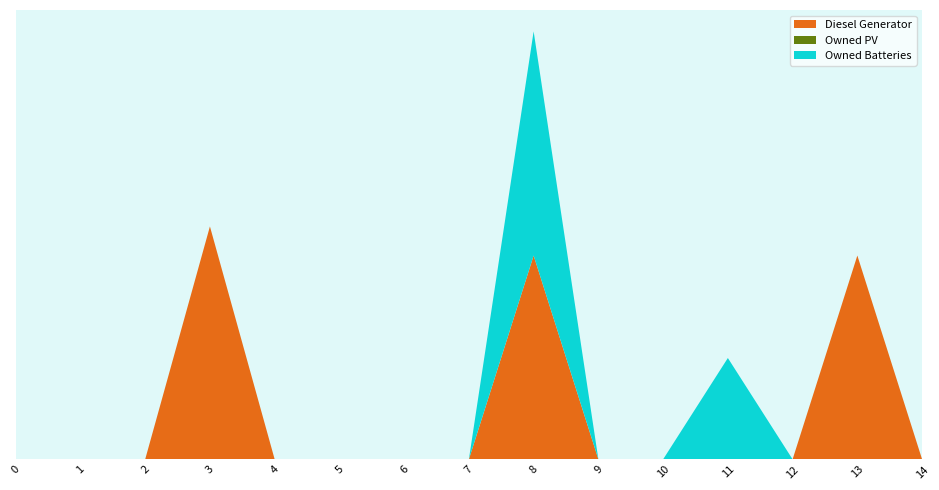

Reading left to right, what are all the values shown in this chart?

Diesel Generator: 0=0	1=0	2=0	3=400	4=0	5=0	6=0	7=0	8=350	9=0	10=0	11=0	12=0	13=350	14=0
Owned PV: 0=0	1=0	2=0	3=0	4=0	5=0	6=0	7=0	8=0	9=0	10=0	11=0	12=0	13=0	14=0
Owned Batteries: 0=0	1=0	2=0	3=0	4=0	5=0	6=0	7=0	8=385	9=0	10=0	11=174	12=0	13=0	14=0